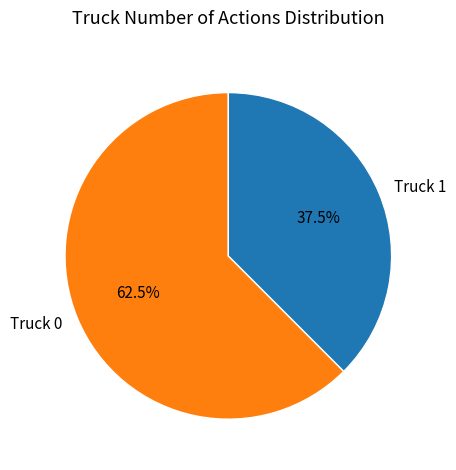

Count the number of slices in the pie.

2